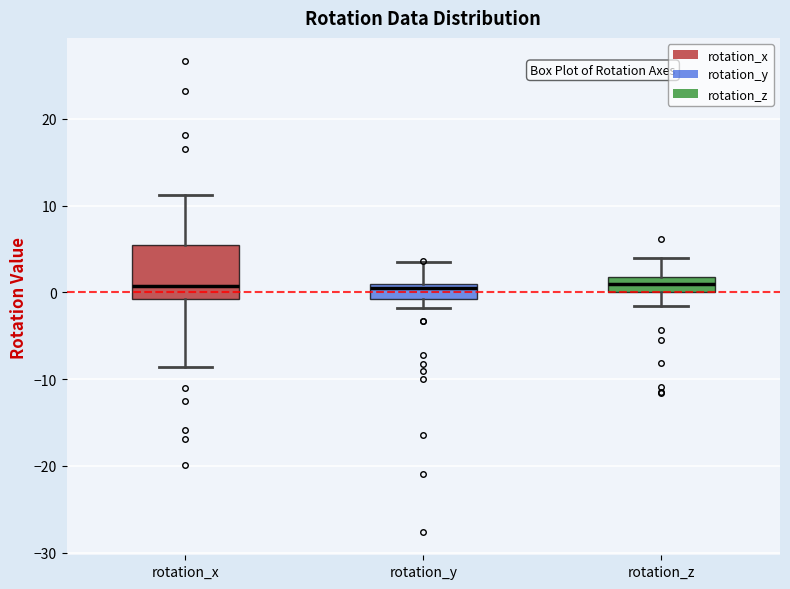

Where is the lower edge of the box for rotation_z on the y-axis? The values are not printed on the chart, so give them approximately, as read against the axis.

0